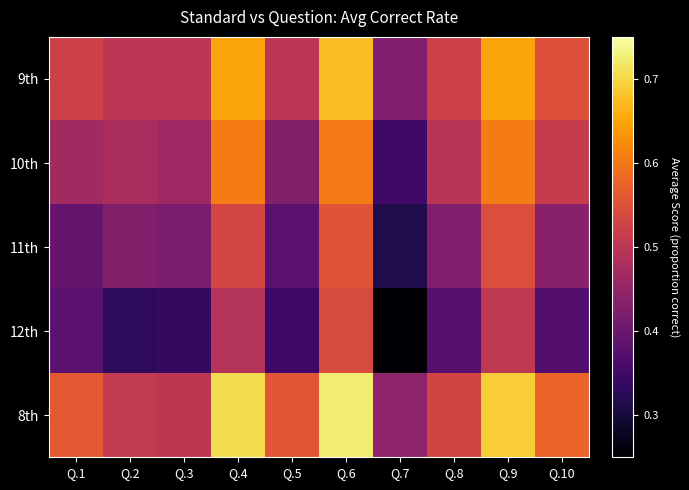

At which category does the chart reach its minimum across all series?

Q.7